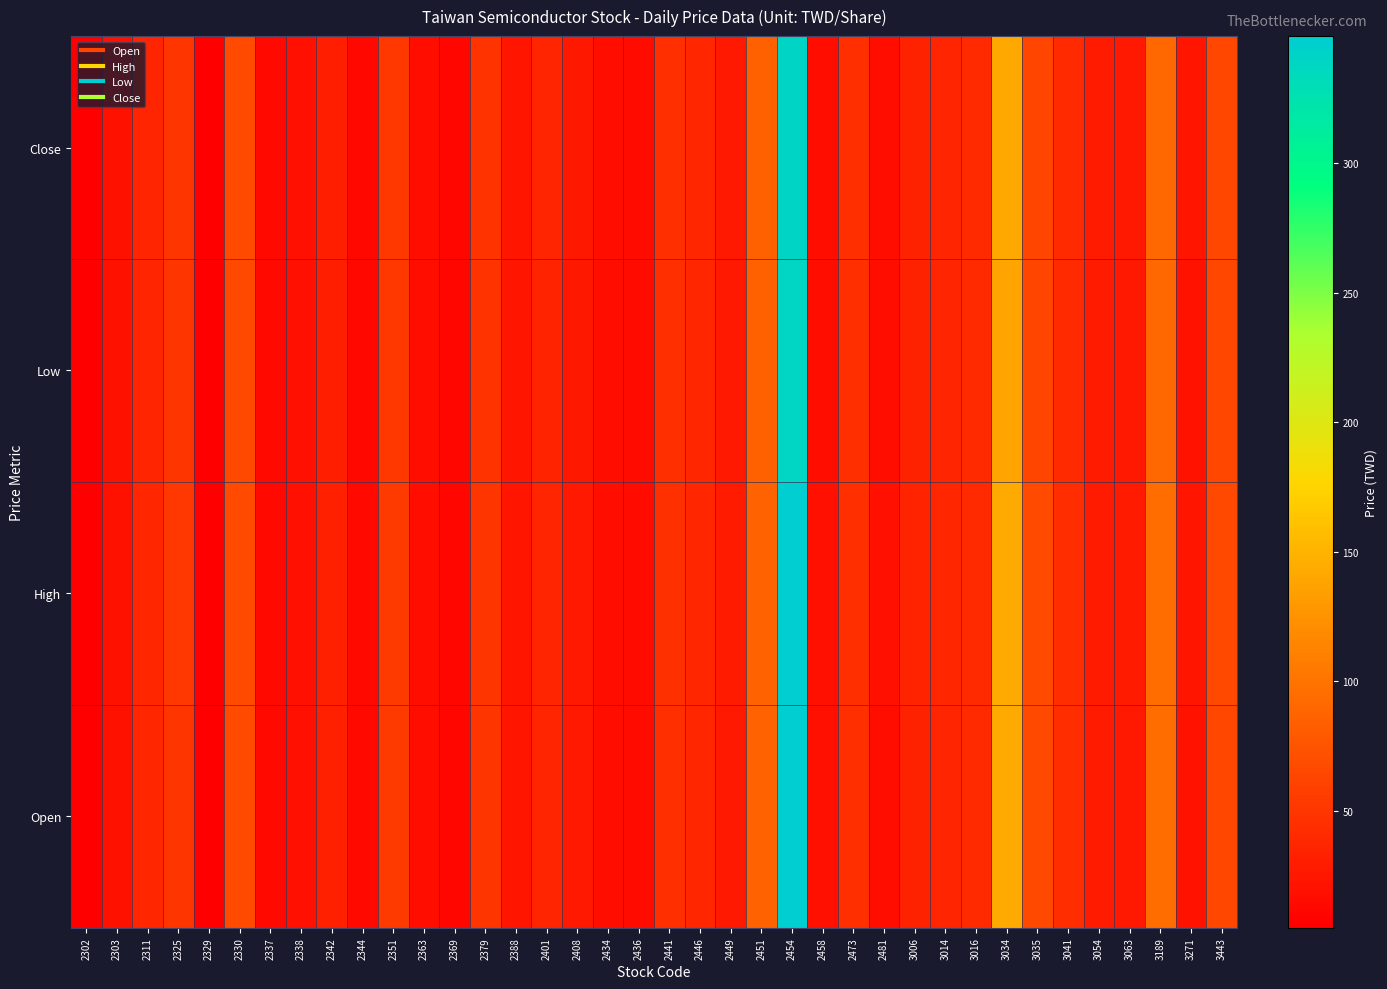

Reading right to left, what are all the values shown in this chart?

Open: 3443=65.0	3271=22.1	3189=94.5	3063=27.7	3054=28.0	3041=42.8	3035=65.6	3034=142.0	3016=40.3	3014=36.8	3006=34.1	2481=17.8	2473=44.3	2458=18.5	2454=349.0	2451=86.1	2449=27.3	2446=38.2	2441=44.7	2436=14.8	2434=18.1	2408=27.0	2401=36.5	2388=23.4	2379=49.4	2369=11.1	2363=17.9	2351=54.0	2344=13.2	2342=32.2	2338=18.8	2337=13.9	2330=67.6	2329=4.9	2325=50.3	2311=37.4	2303=20.9	2302=5.2
High: 3443=65.5	3271=22.8	3189=94.5	3063=27.8	3054=28.5	3041=42.8	3035=66.7	3034=142.0	3016=41.0	3014=37.8	3006=35.0	2481=18.7	2473=44.6	2458=18.5	2454=349.0	2451=86.3	2449=27.8	2446=38.5	2441=45.3	2436=15.1	2434=18.1	2408=27.0	2401=36.5	2388=23.4	2379=49.8	2369=11.1	2363=18.1	2351=54.5	2344=13.2	2342=32.4	2338=18.8	2337=13.9	2330=67.7	2329=5.2	2325=51.0	2311=37.5	2303=20.9	2302=5.2
Low: 3443=64.6	3271=22.1	3189=92.1	3063=27.2	3054=28.0	3041=40.4	3035=63.0	3034=139.0	3016=40.0	3014=36.2	3006=33.6	2481=17.6	2473=44.2	2458=17.6	2454=339.0	2451=84.5	2449=27.1	2446=37.6	2441=44.4	2436=14.4	2434=17.1	2408=26.2	2401=35.4	2388=23.0	2379=48.0	2369=10.9	2363=17.6	2351=52.0	2344=12.8	2342=31.6	2338=18.5	2337=13.5	2330=66.6	2329=4.9	2325=50.1	2311=37.1	2303=20.6	2302=5.0
Close: 3443=64.7	3271=22.6	3189=92.1	3063=27.2	3054=28.0	3041=40.5	3035=63.1	3034=141.0	3016=40.0	3014=36.9	3006=34.0	2481=18.2	2473=44.5	2458=17.8	2454=340.5	2451=84.5	2449=27.4	2446=37.8	2441=44.7	2436=14.5	2434=17.3	2408=26.2	2401=35.9	2388=23.2	2379=48.8	2369=10.9	2363=17.6	2351=53.1	2344=12.8	2342=31.6	2338=18.5	2337=13.6	2330=67.0	2329=5.2	2325=50.3	2311=37.1	2303=20.6	2302=5.2